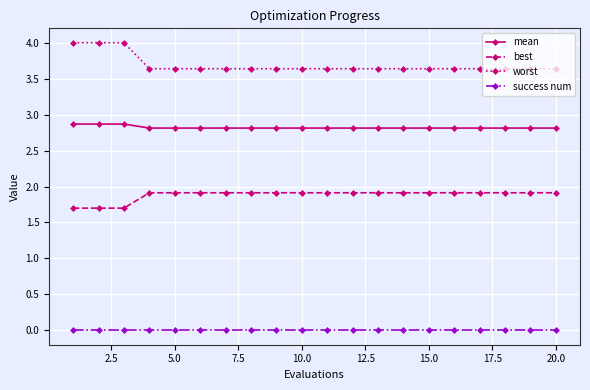

Which series has the widest spread of values?

worst